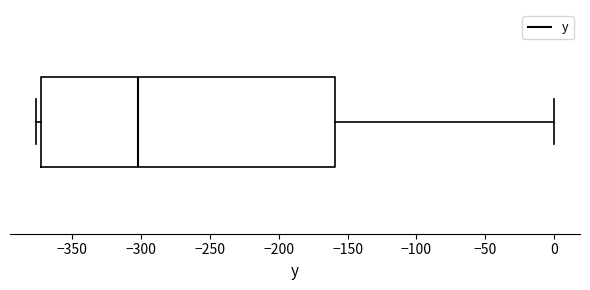

Read this box plot against the x-axis: the position of the median line, the range covered by the box, and the ends of both whiskers. The values are not printed on the chart, so give them approximately, as read against the axis.

median -305, box -370 to -160, whiskers -375 to 0